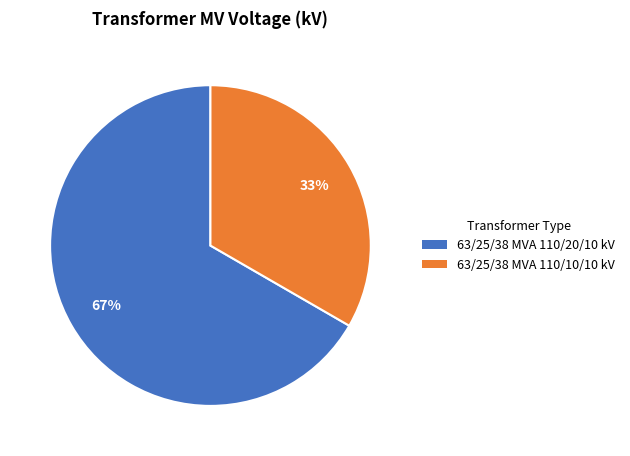

What is the largest slice in the pie chart?

63/25/38 MVA 110/20/10 kV